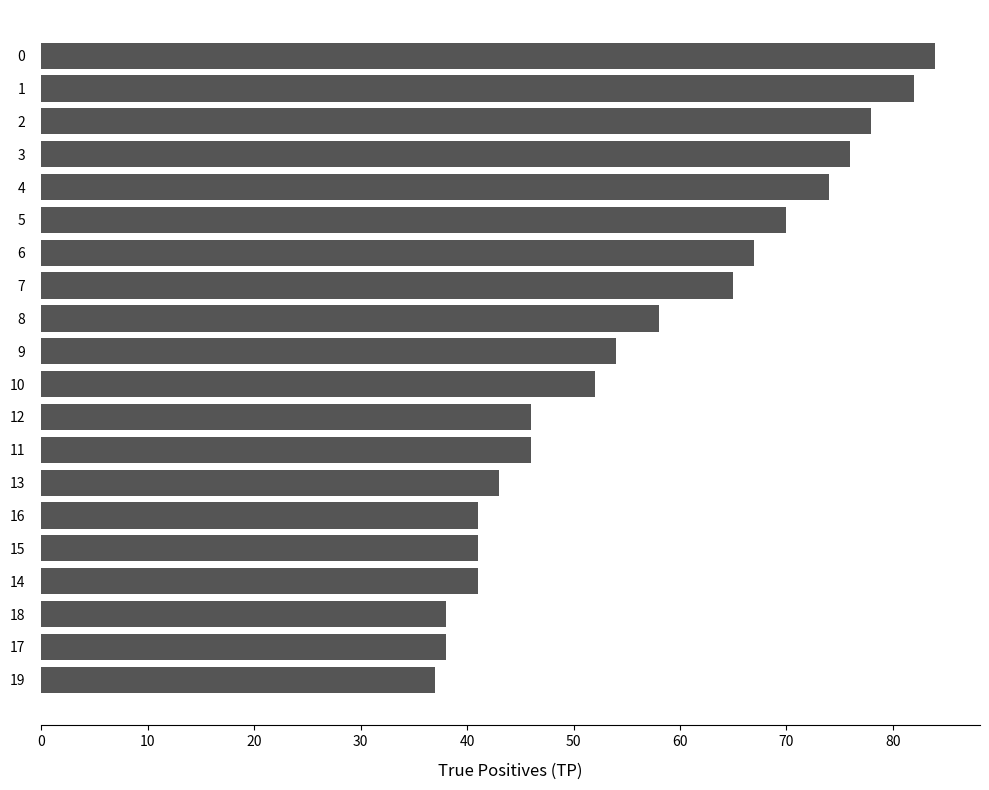

Is it true that the value at 17 is 9?

False